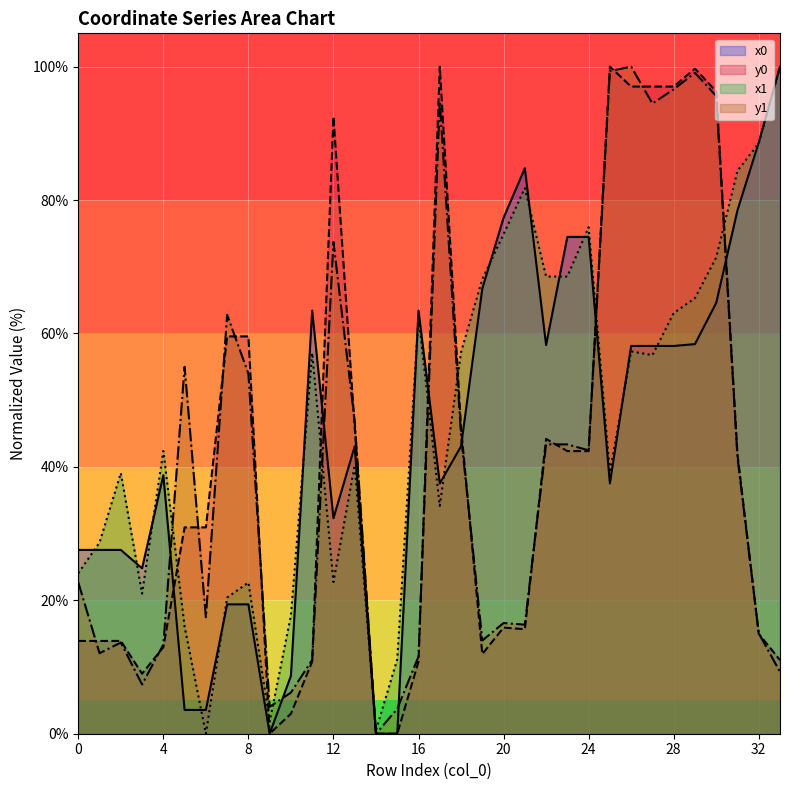

What is the difference between the second highest and second lowest values in the x1 series?

88.0